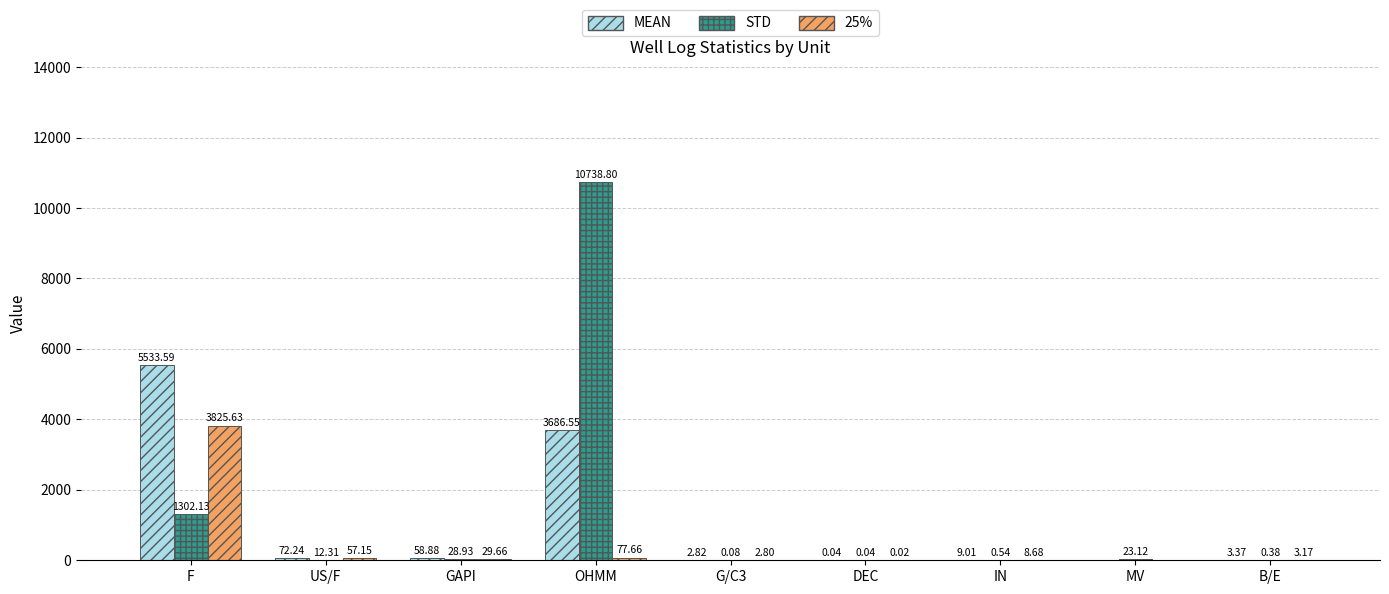

What is the sum of the STD values at G/C3 and IN?

0.6